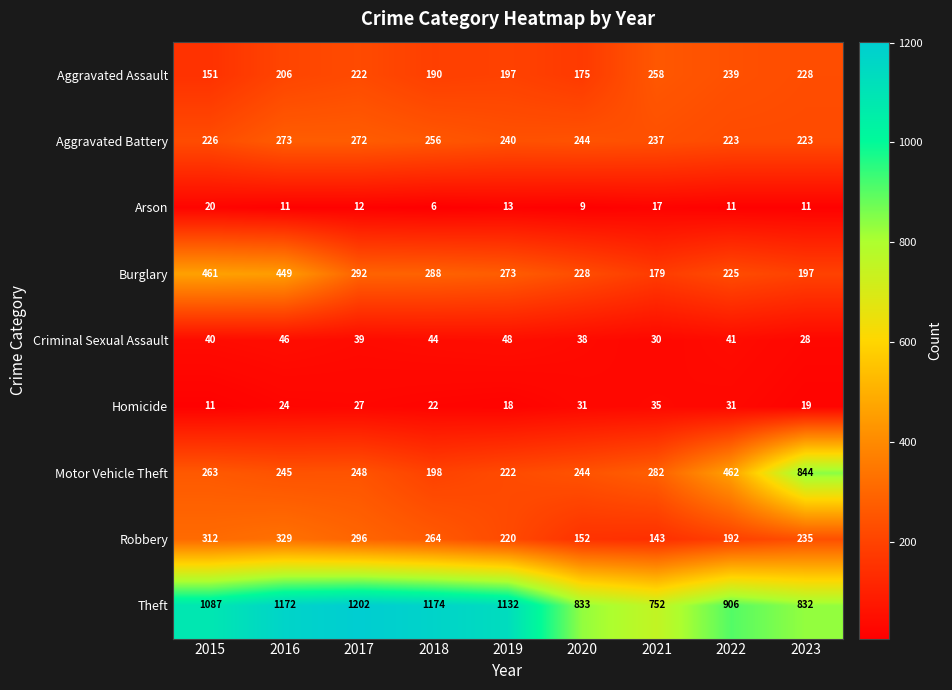

At which category does the chart reach its peak across all series?

2017